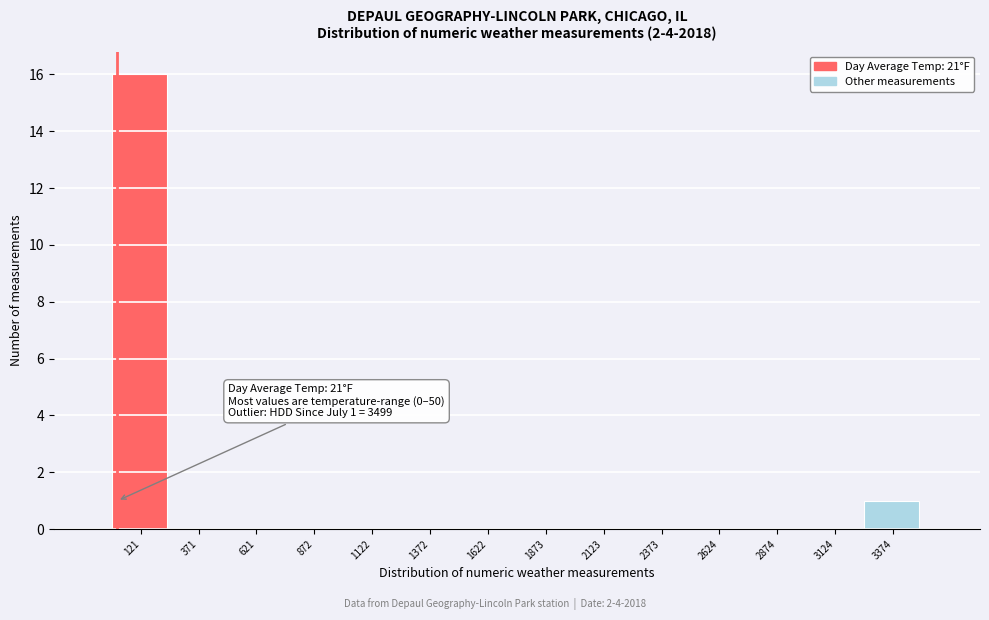

Which range on the x-axis has the tallest bar?

0 to 250